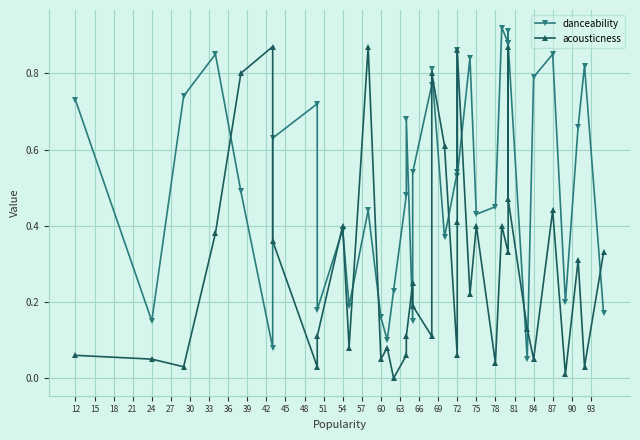

Which series changed the most between 15 and 30?

danceability